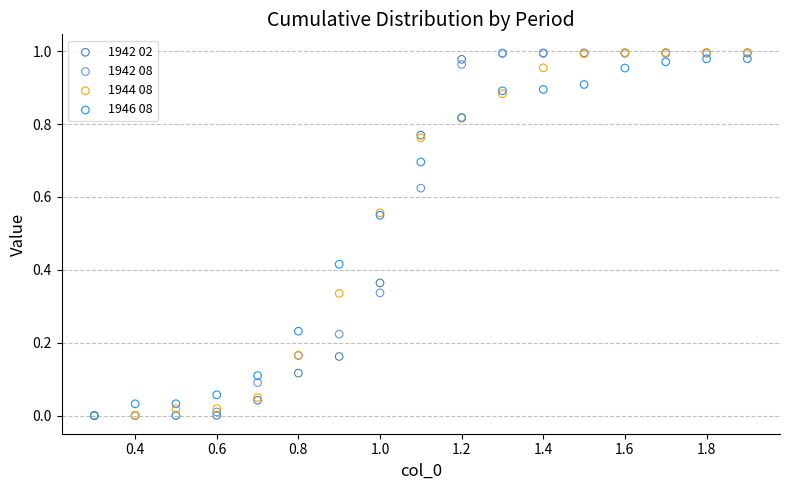

What are all the series names shown in the legend?

1942 02, 1942 08, 1944 08, 1946 08